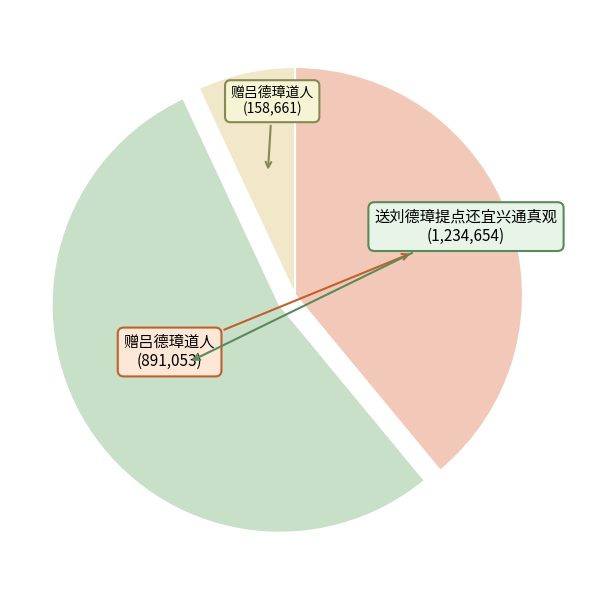

How many segments does this pie chart have?

3